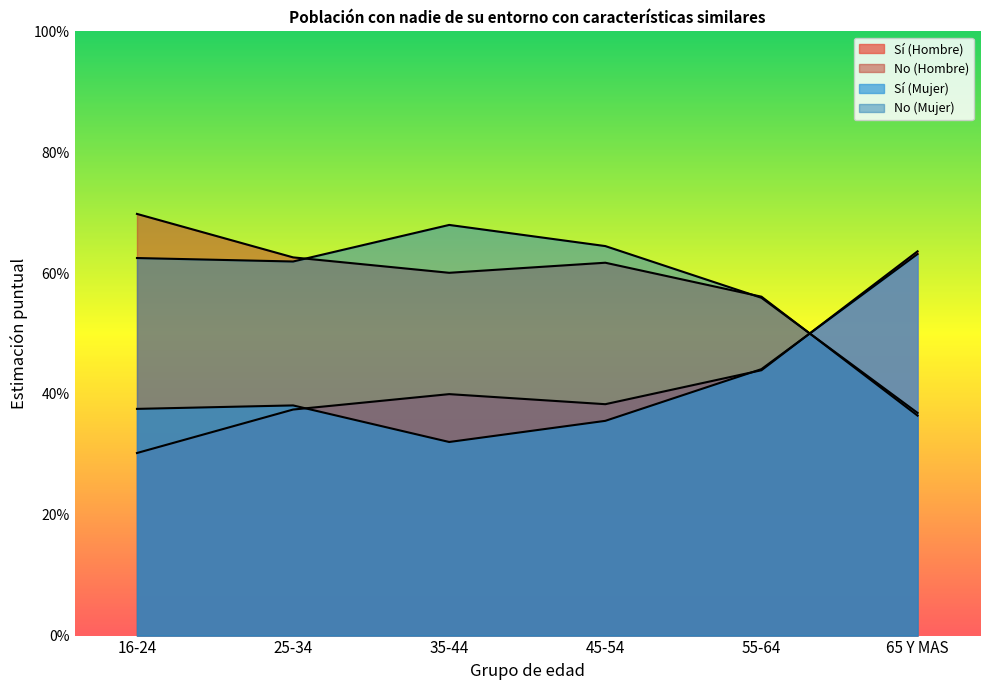

In No (Hombre), how many points are lower than both neighbors (excluding endpoints)?

1